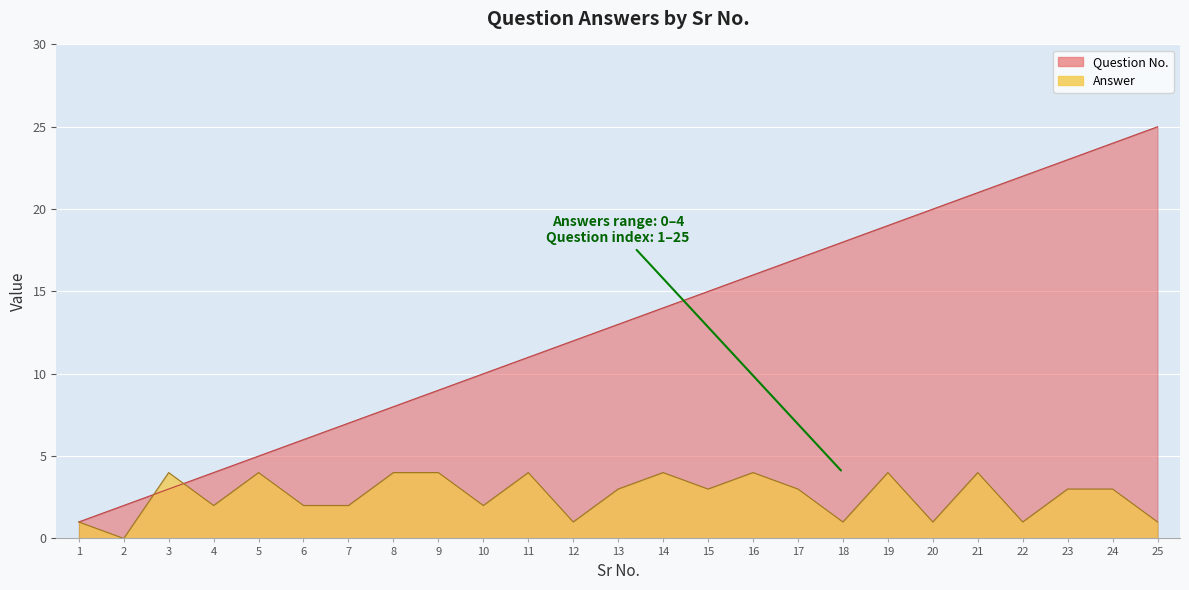

Reading left to right, what are all the values shown in this chart?

Question No.: 1	2	3	4	5	6	7	8	9	10	11	12	13	14	15	16	17	18	19	20	21	22	23	24	25
Answer: 1	0	4	2	4	2	2	4	4	2	4	1	3	4	3	4	3	1	4	1	4	1	3	3	1